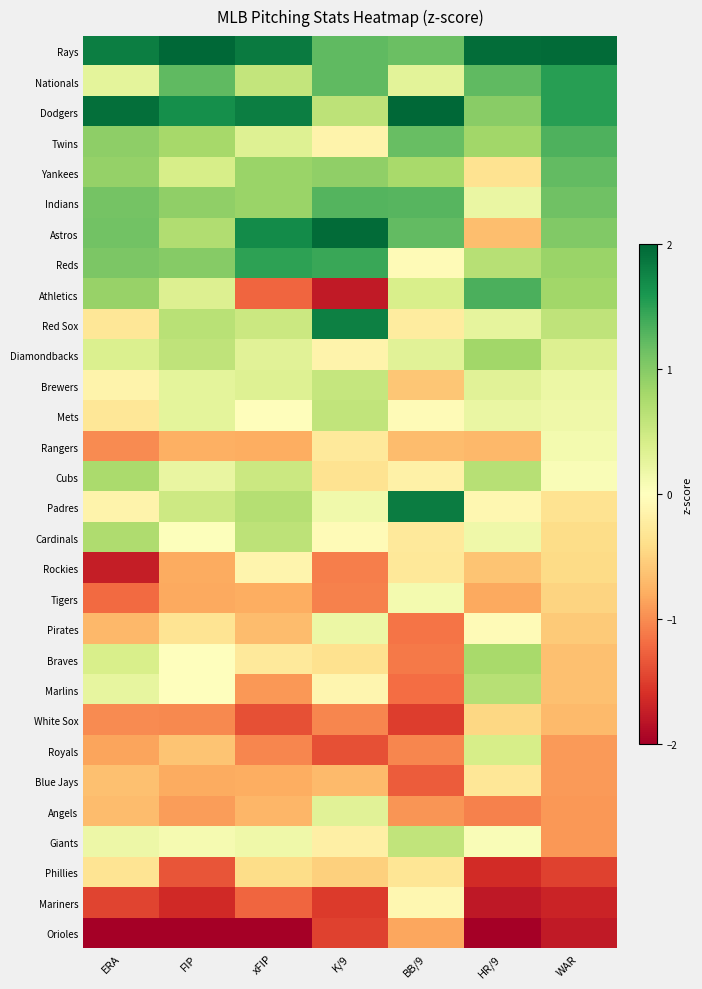

At which category is the sum across all series the highest?

xFIP